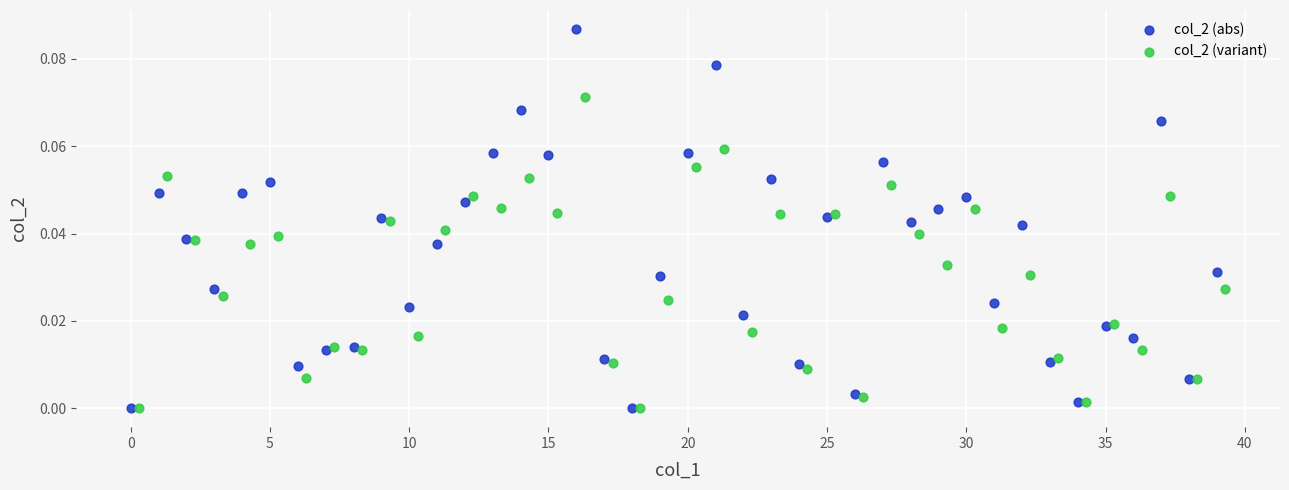

Which series contains the highest Y value?

col_2 (abs)